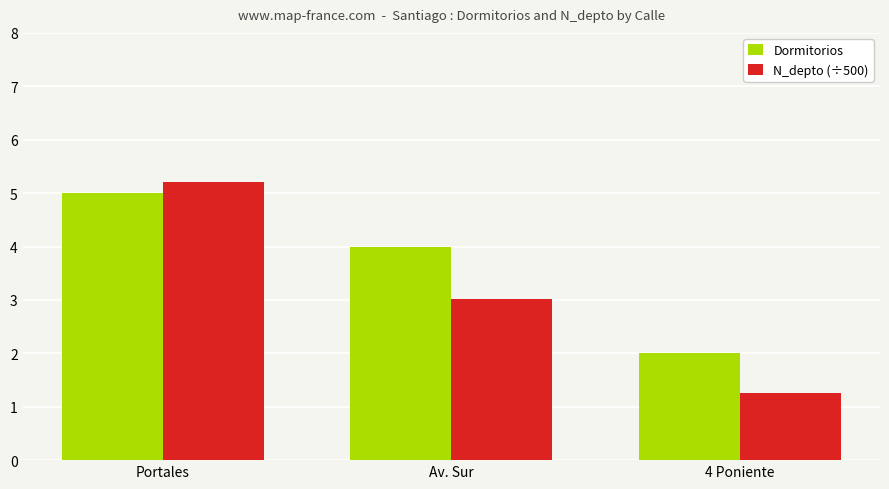

What is the spread (max minus min) of values at Av. Sur?

1.0